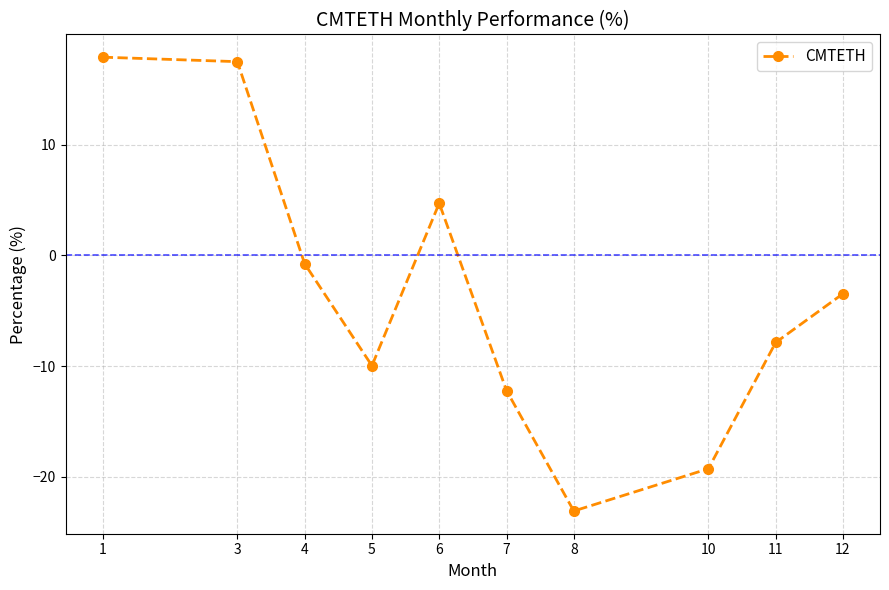

Reading right to left, what are all the values shown in this chart?

12=-3.5	11=-7.9	10=-19.3	8=-23.1	7=-12.2	6=4.7	5=-10.0	4=-0.7	3=17.5	1=17.9